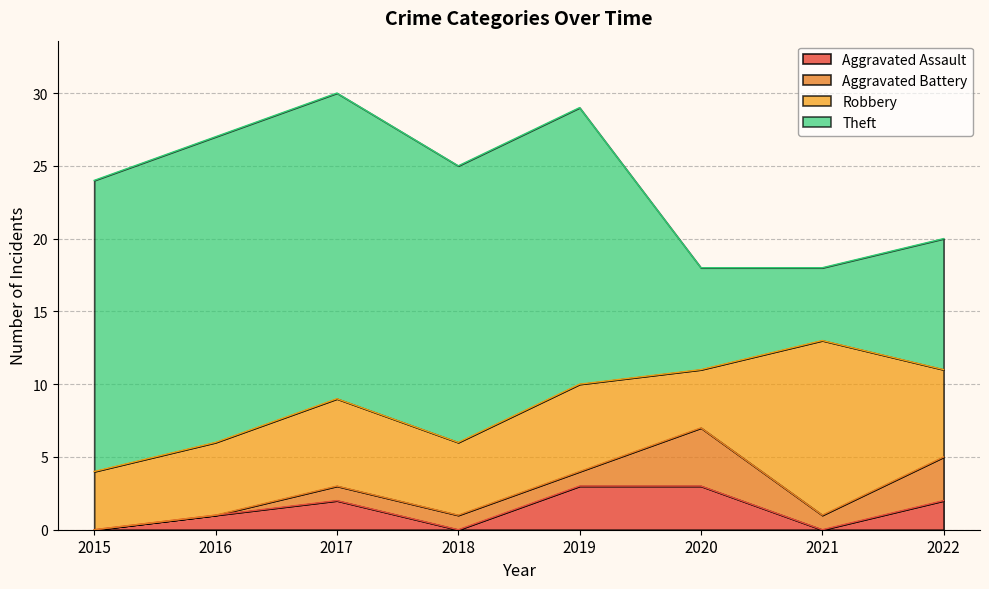

Which series has the largest total across all categories?

Theft